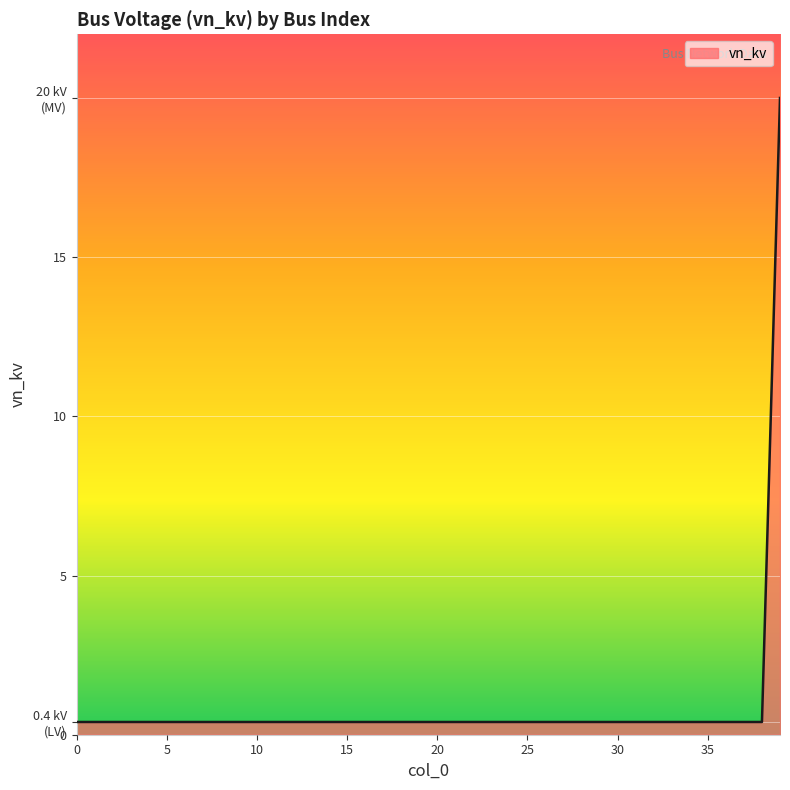

Rank the categories by value from lowest to highest.

0, 1, 2, 3, 4, 5, 6, 7, 8, 9, 10, 11, 12, 13, 14, 15, 16, 17, 18, 19, 20, 21, 22, 23, 24, 25, 26, 27, 28, 29, 30, 31, 32, 33, 34, 35, 36, 37, 38, 39